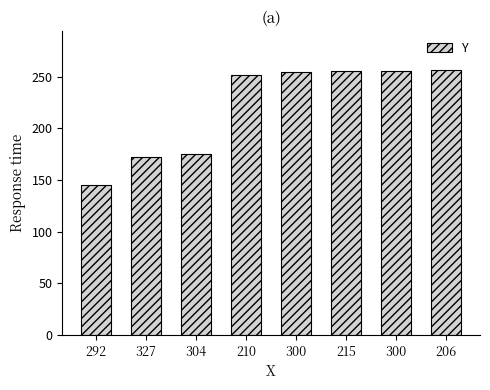

Does the chart contain any negative values?

No